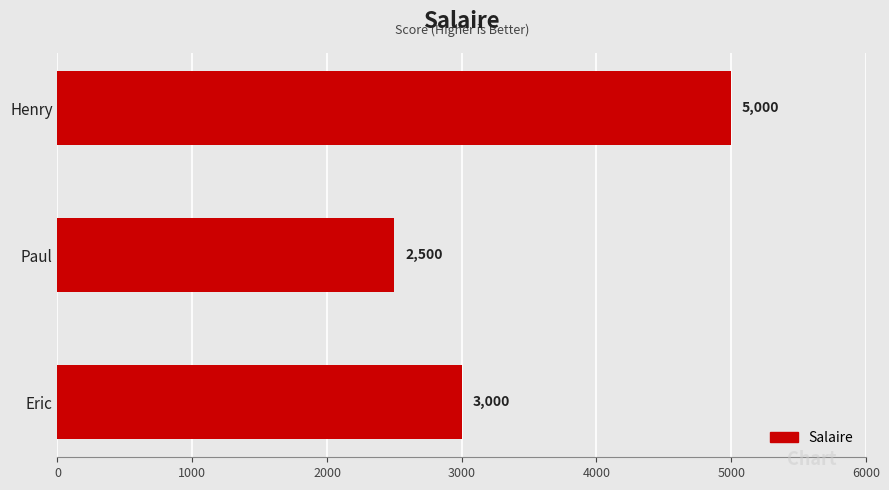

Are the bars grouped side by side (vs. stacked)?

No